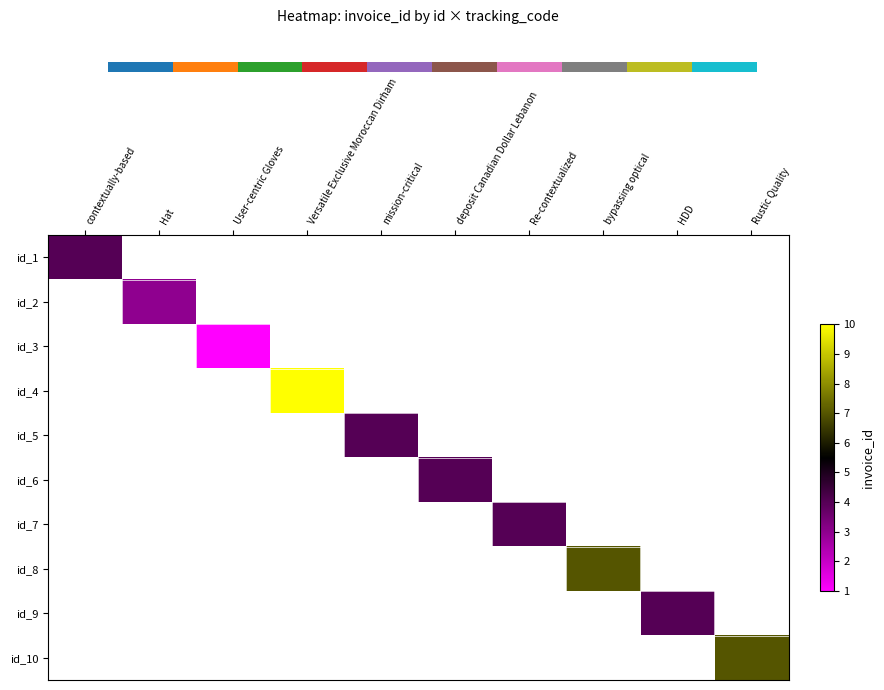

The id_7 series shows 7.0 at Re-contextualized. True or false?

False